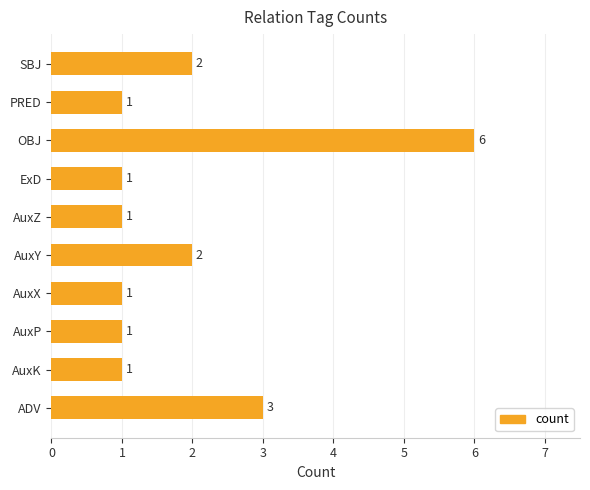

Does the chart contain stacked bars?

No